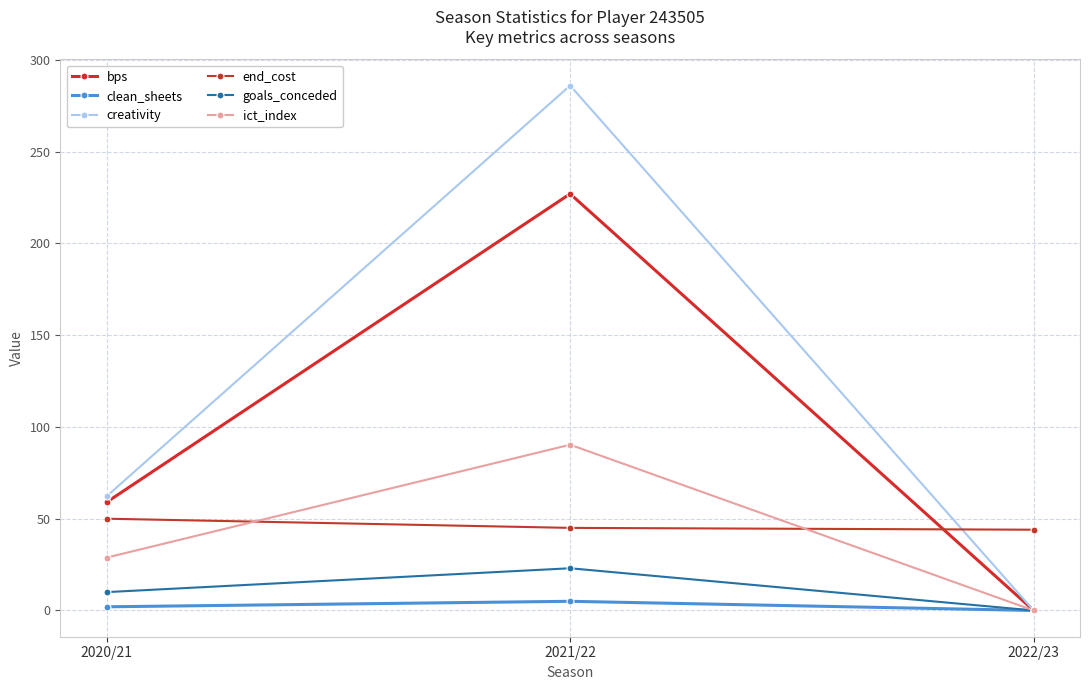

Count the number of categories in the chart.

3